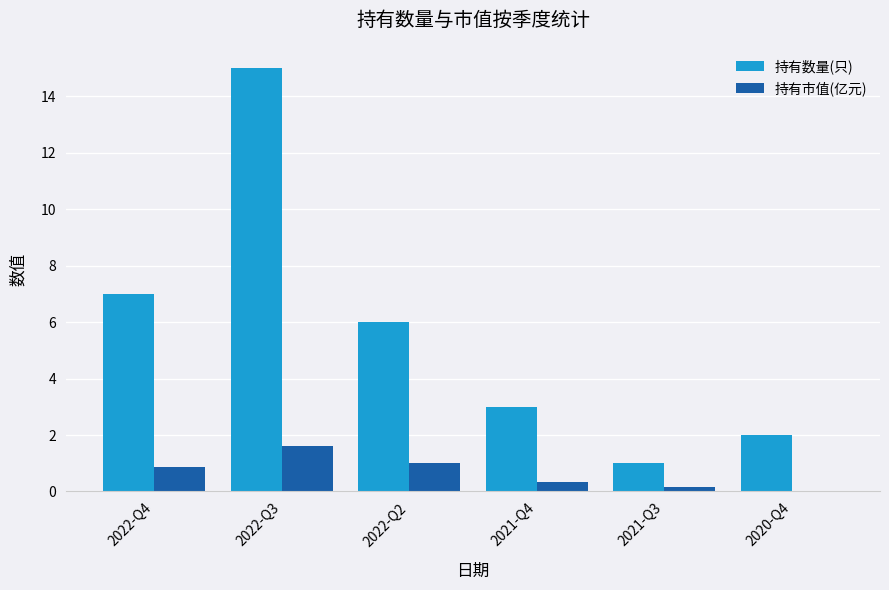

Between 2022-Q2 and 2021-Q4, which series saw the biggest shift?

持有数量(只)